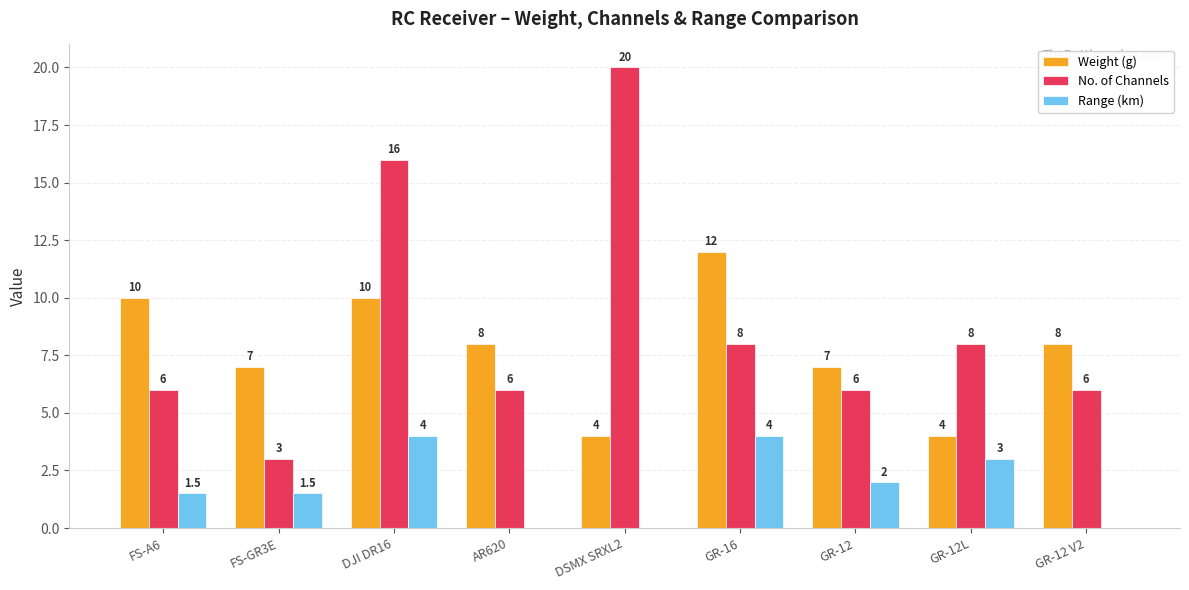

At which label is Range (km) closest to 2?

GR-12